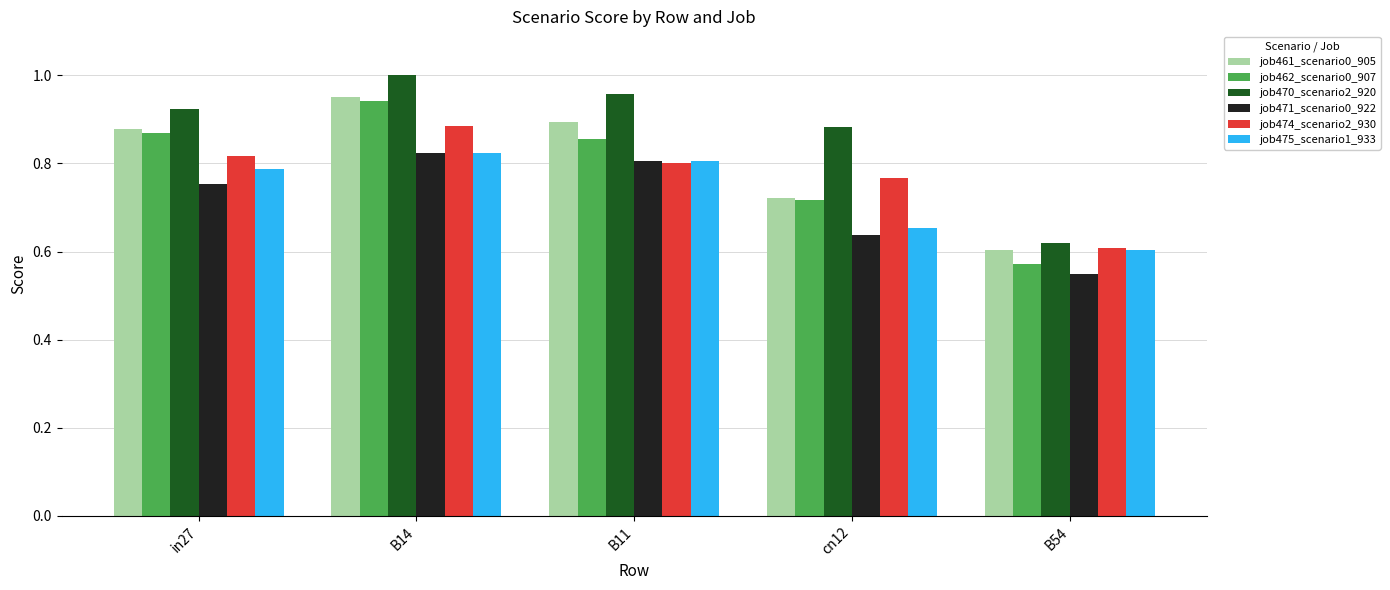

Which category has the highest value across all series?

B14